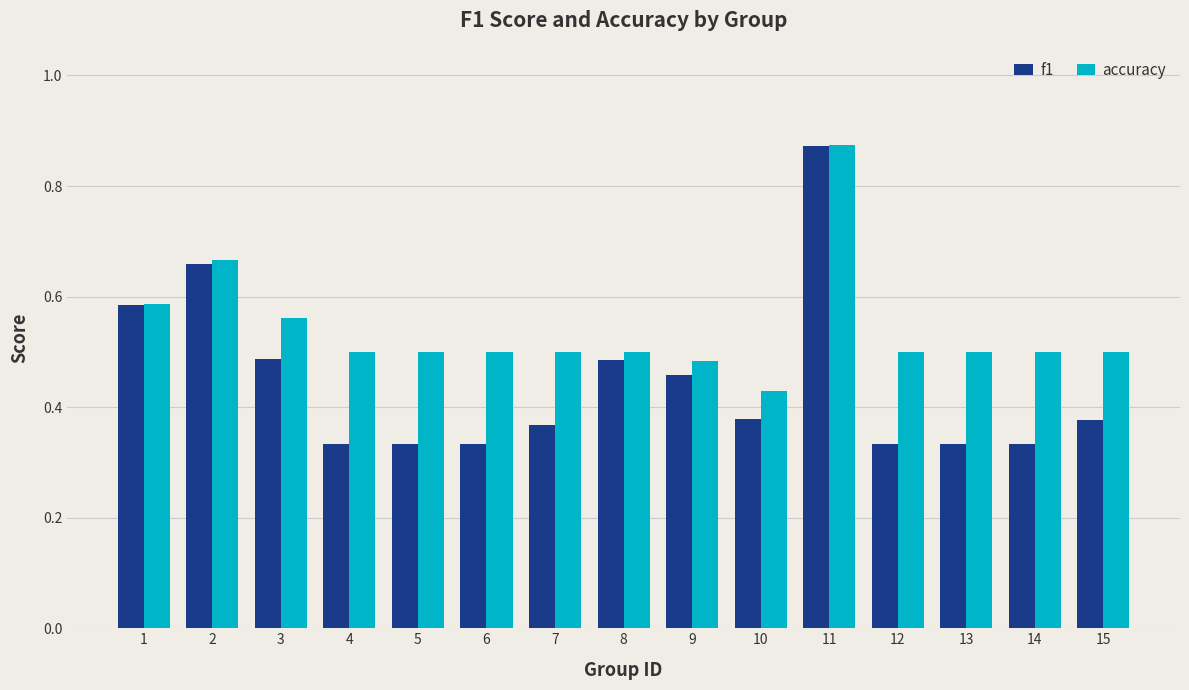

Which series has the widest spread of values?

f1